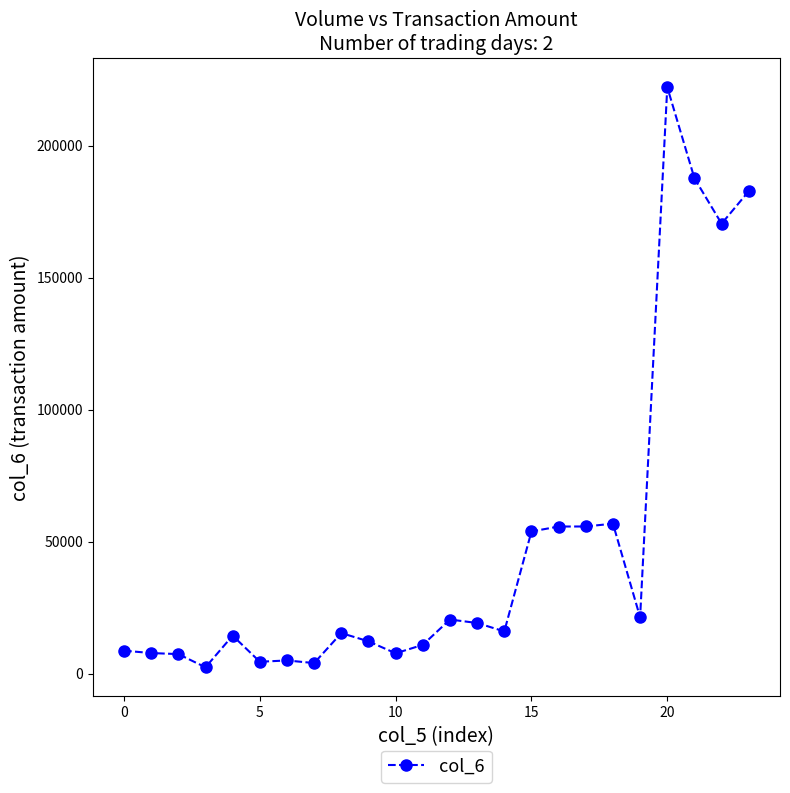

What is the average value?

48427